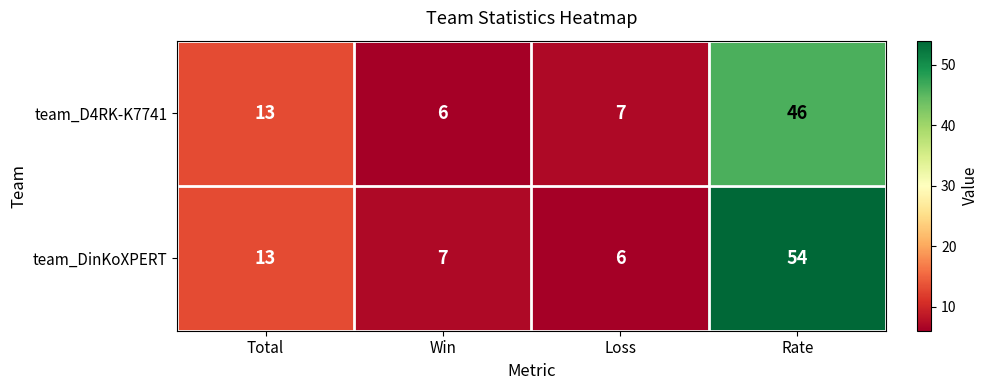

At which category is the sum across all series the highest?

Rate